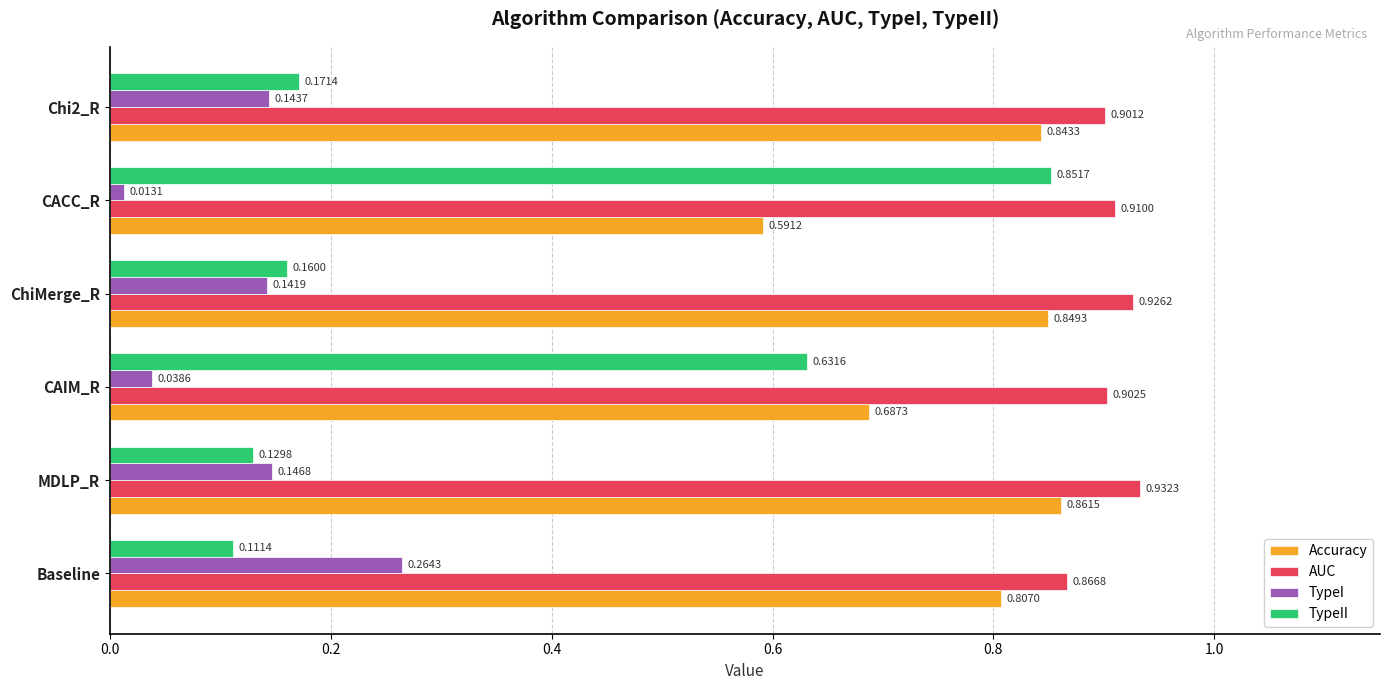

What is the difference between the second highest and second lowest values in the TypeII series?

0.5